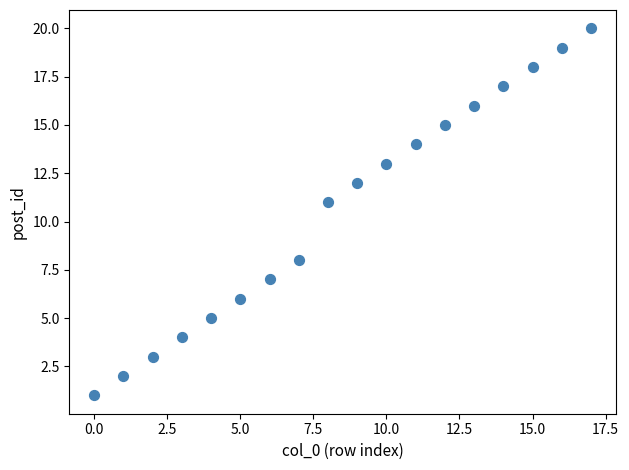

What is the range of Y values (max minus min)?

19